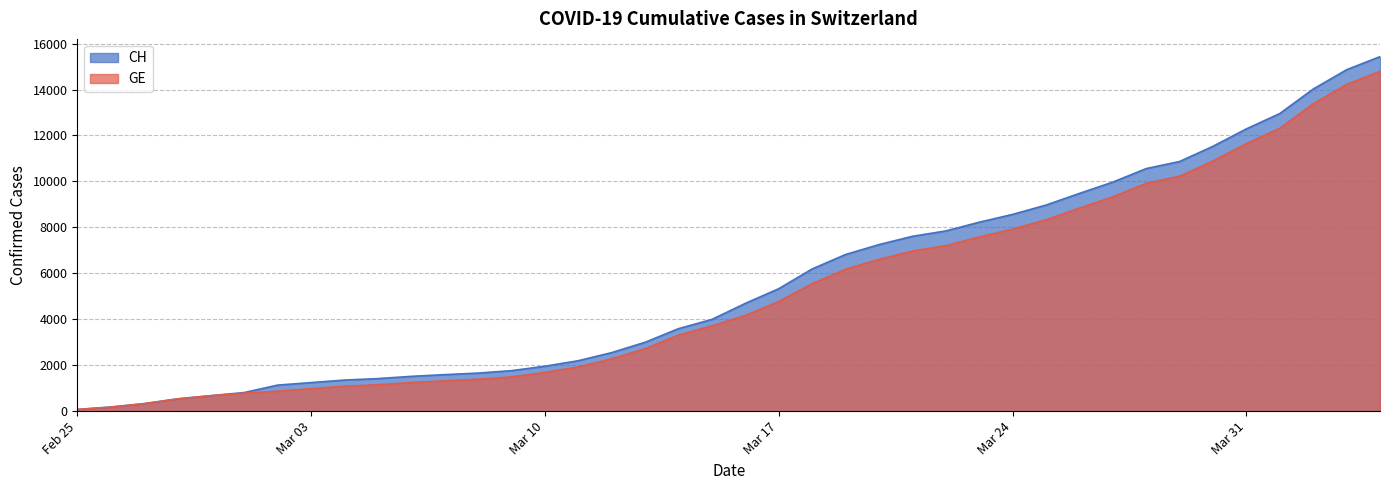

What is the lowest value of the CH series?

72